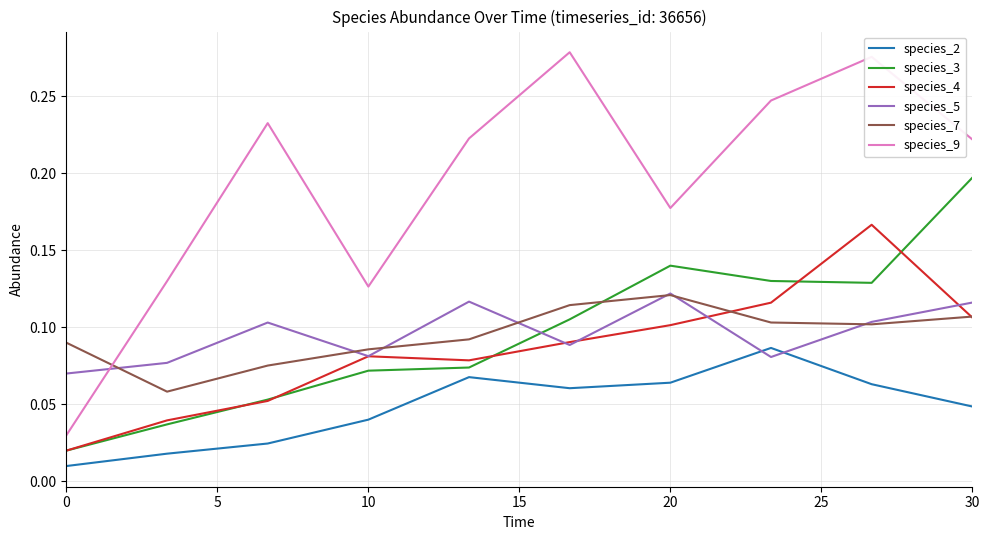

True or false: species_4 and species_9 intersect in this chart.

False